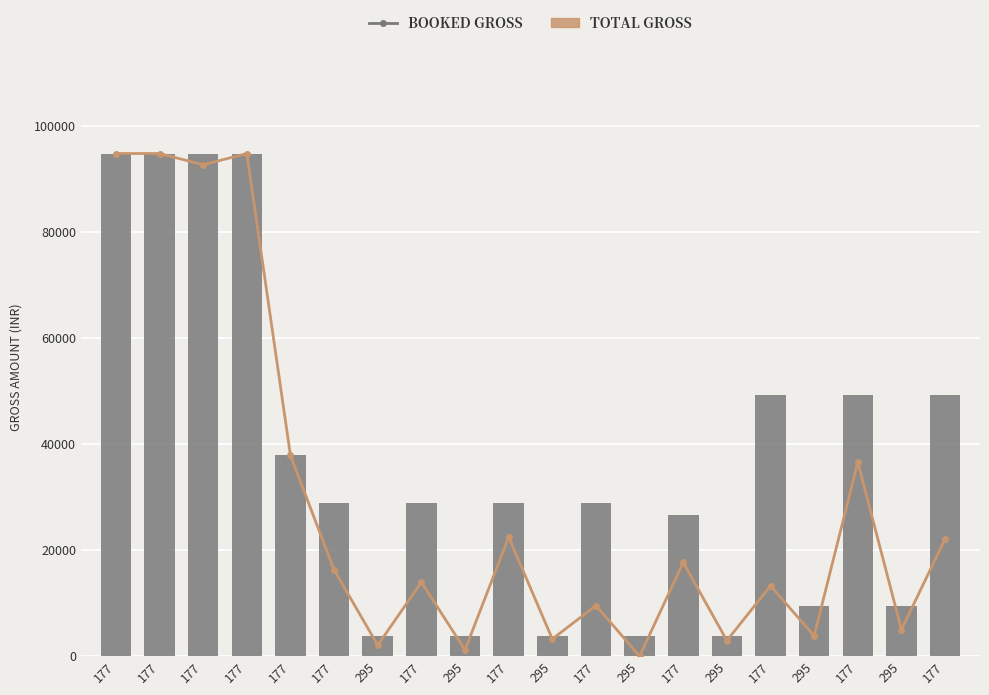

Are the bars horizontal?

No